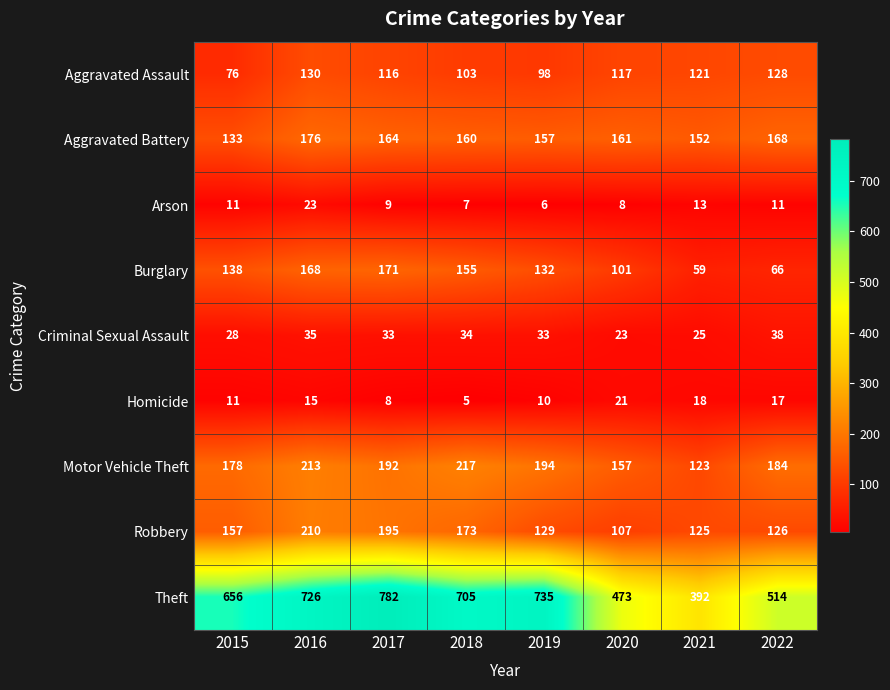

What is the difference between the maximum and minimum values in the Burglary series?

112